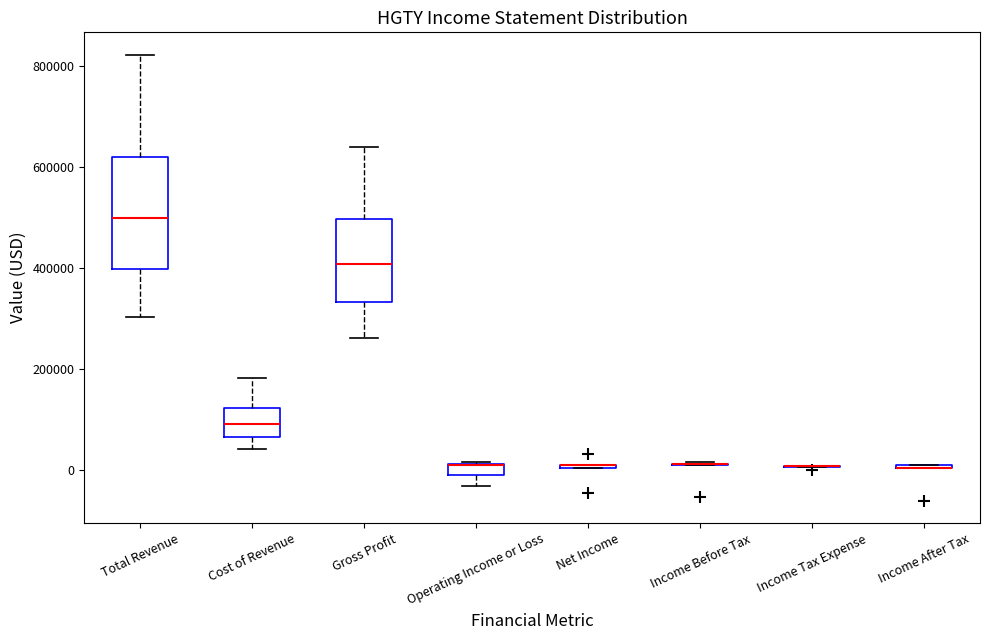

Which box is the tallest, from its lower edge to its upper edge?

Total Revenue